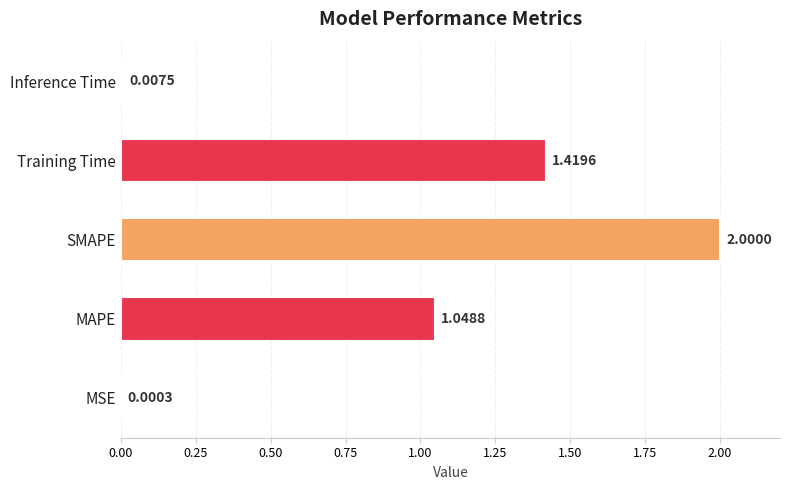

Between MAPE and SMAPE, which is larger?

SMAPE